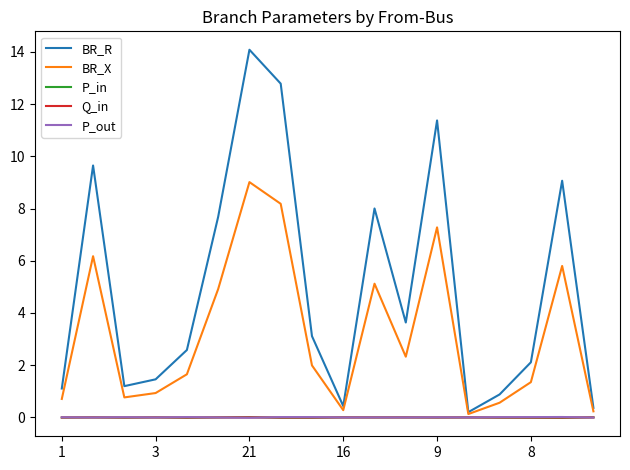

Which series has the largest range (max minus min)?

BR_R